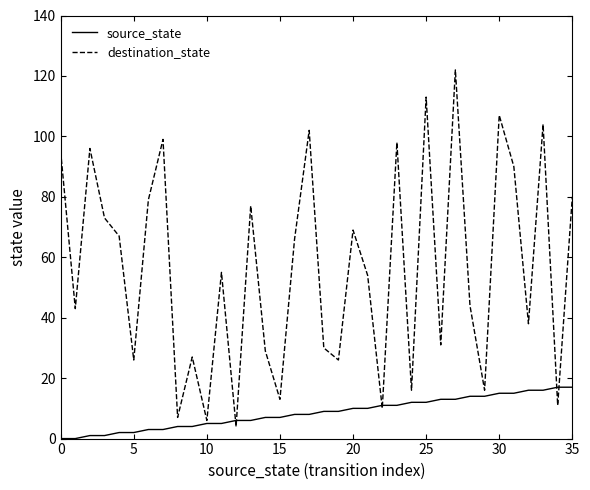

List the series in order of their overall mean, highest first.

destination_state, source_state